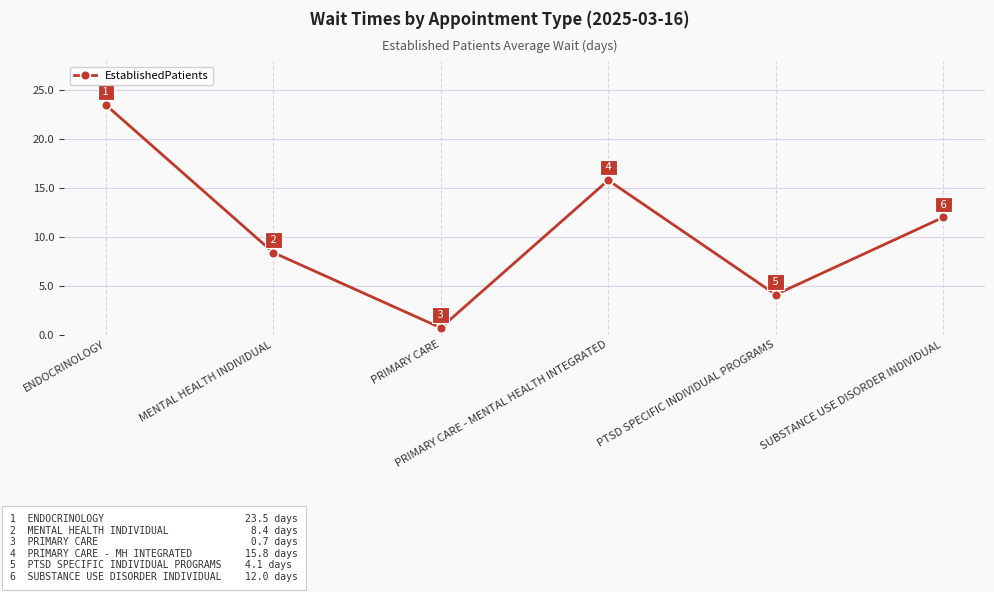

What is the difference between the values at SUBSTANCE USE DISORDER INDIVIDUAL and PRIMARY CARE?

11.3